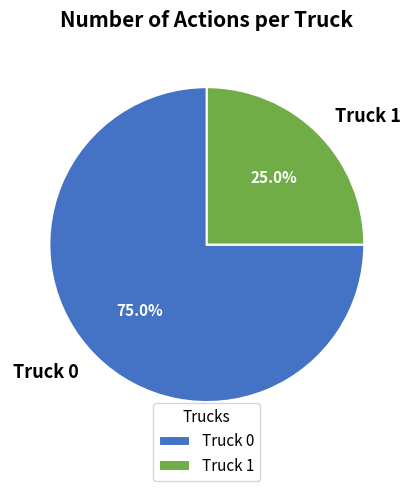

Which slice is the largest?

Truck 0